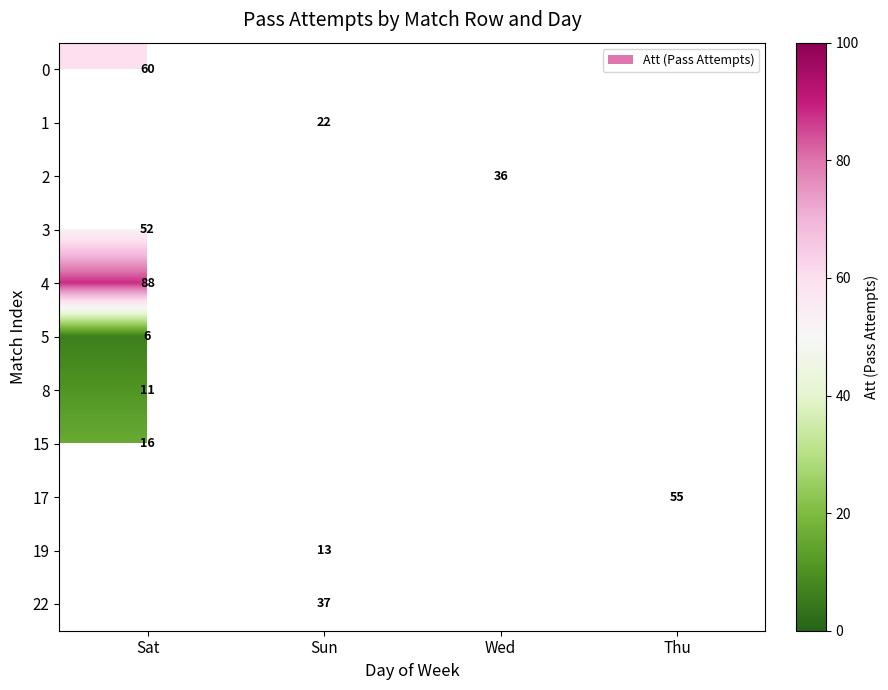

Count the number of categories in the chart.

4